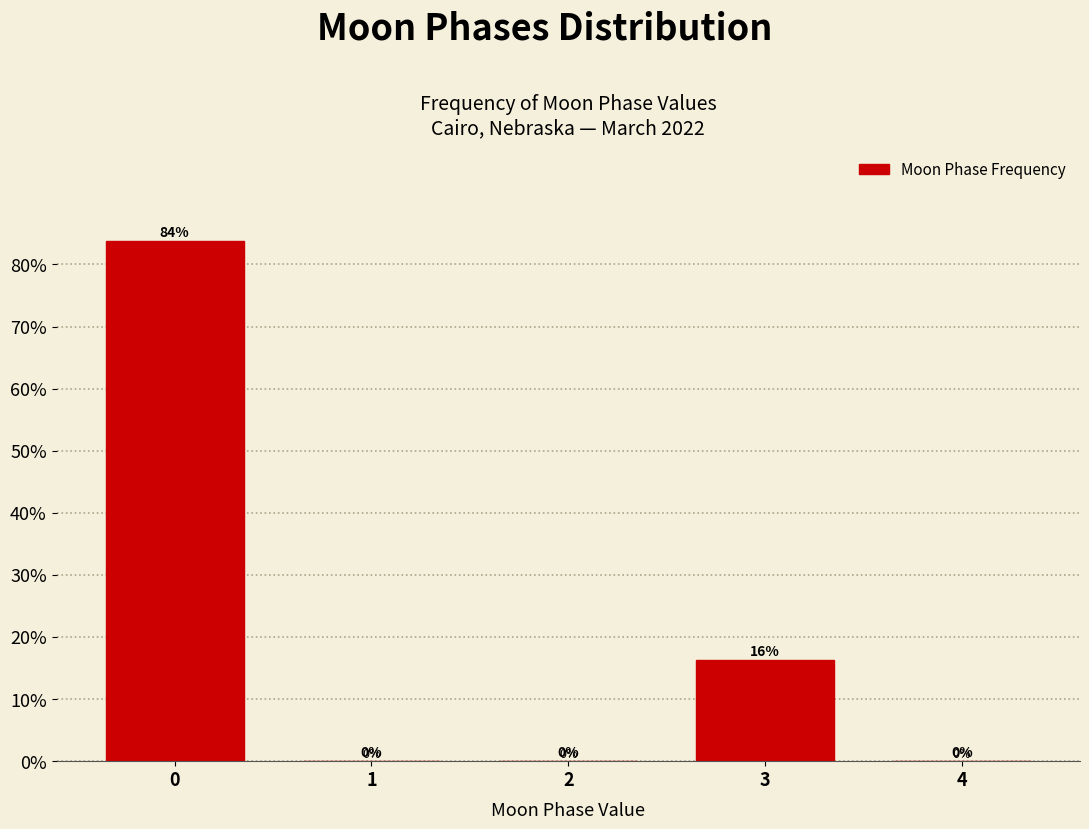

What is the sum of the values at 3 and 0?

100.0